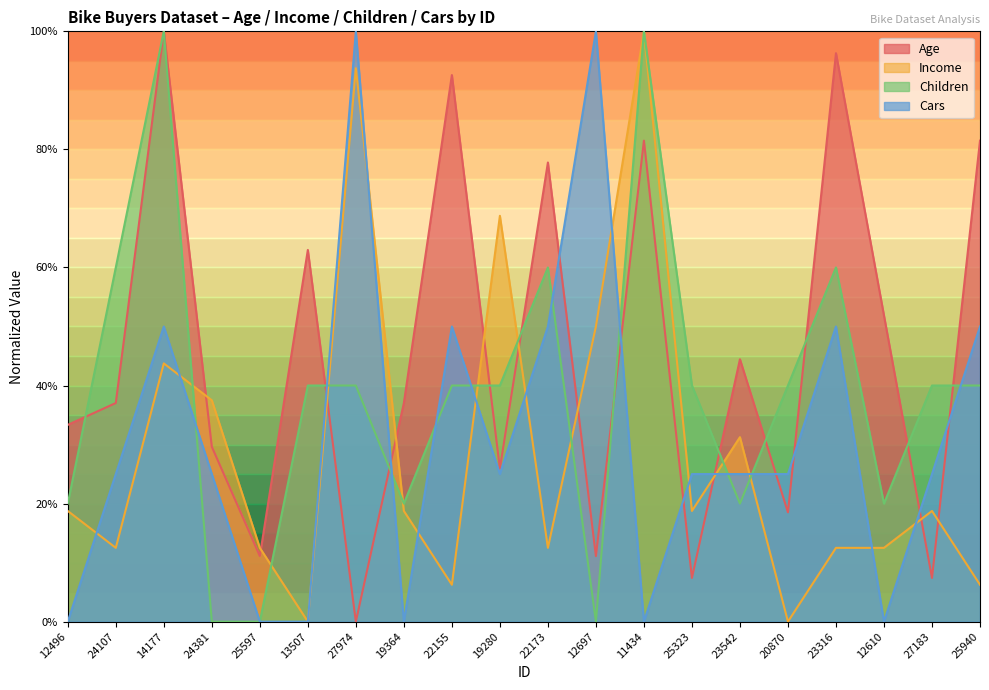

What is the average value of the Income series?

28.8